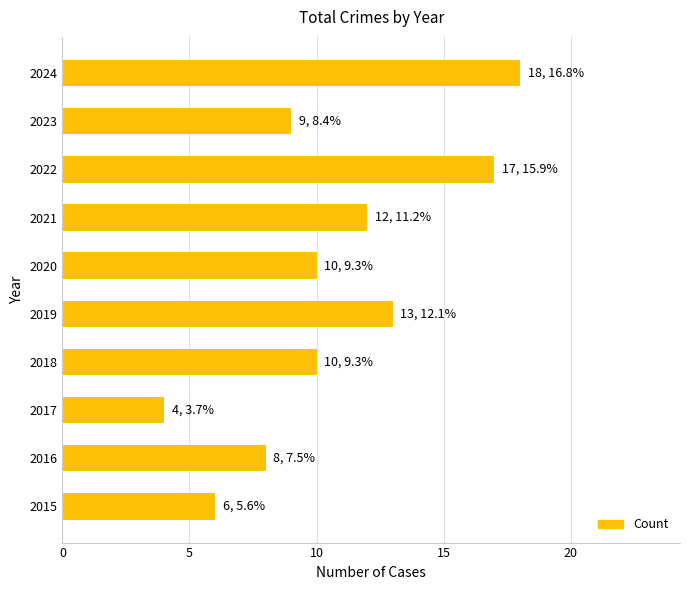

What is the approximate value at 2015?

6